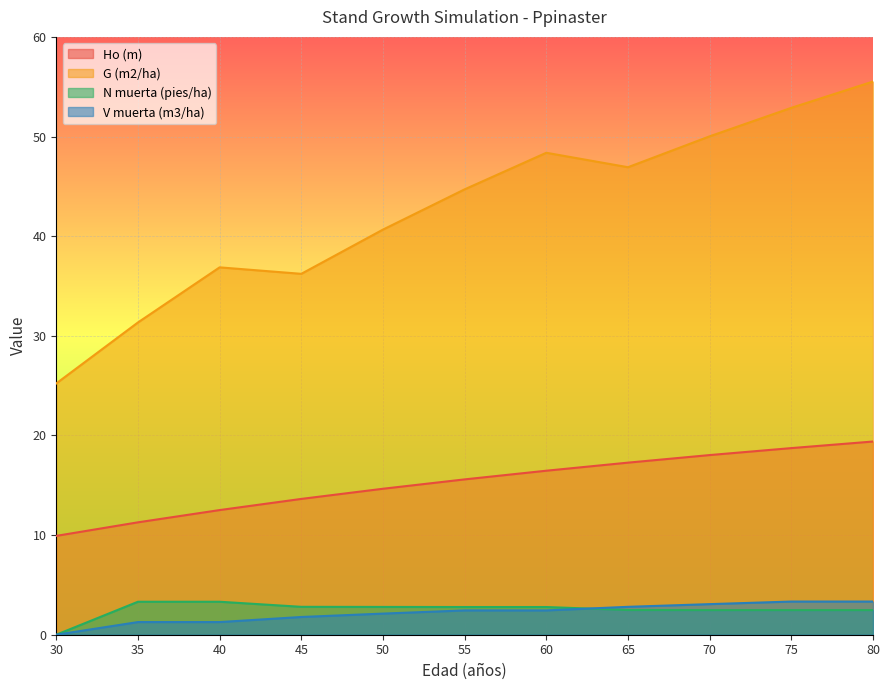

What is the approximate value of Ho (m) at 35?

11.3